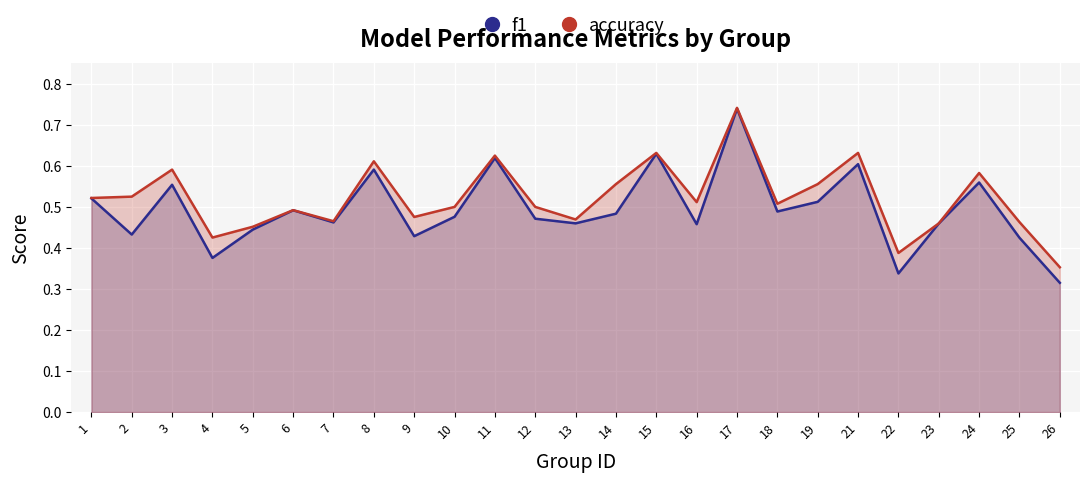

True or false: f1 and accuracy cross at least once.

False